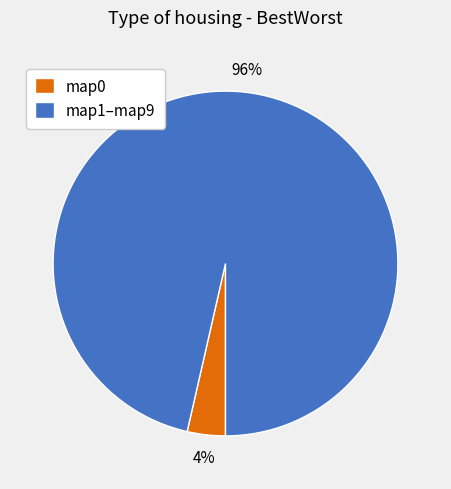

To the nearest percent, what portion does map1–map9 represent?

96%